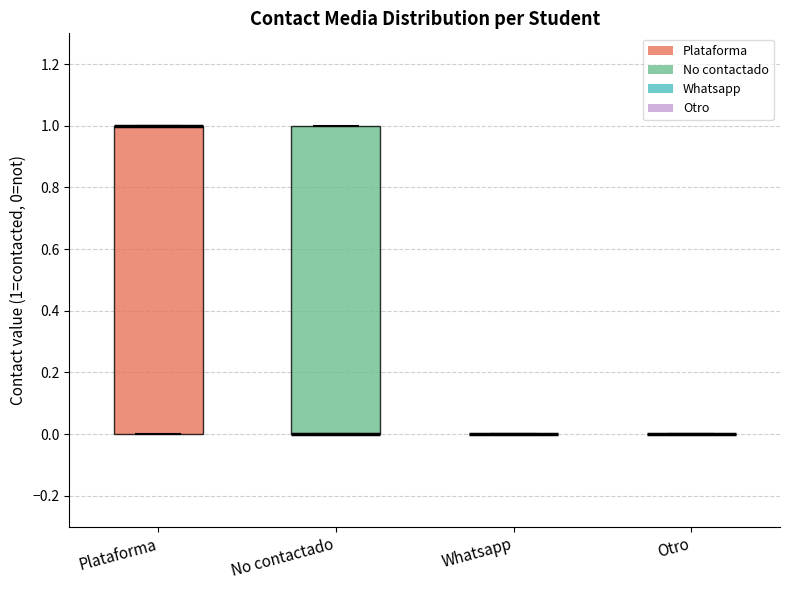

Reading left to right, read every box against the y-axis: the position of its median line, the range the box covers, and the ends of its whiskers. The values are not printed on the chart, so give them approximately, as read against the axis.

Plataforma: median 1 (drawn on the box's upper edge), box 0 to 1, whiskers 0 to 1
No contactado: median 0 (drawn on the box's lower edge), box 0 to 1, whiskers 0 to 1
Whatsapp: box collapsed to a line at 0, whiskers 0 to 0
Otro: box collapsed to a line at 0, whiskers 0 to 0